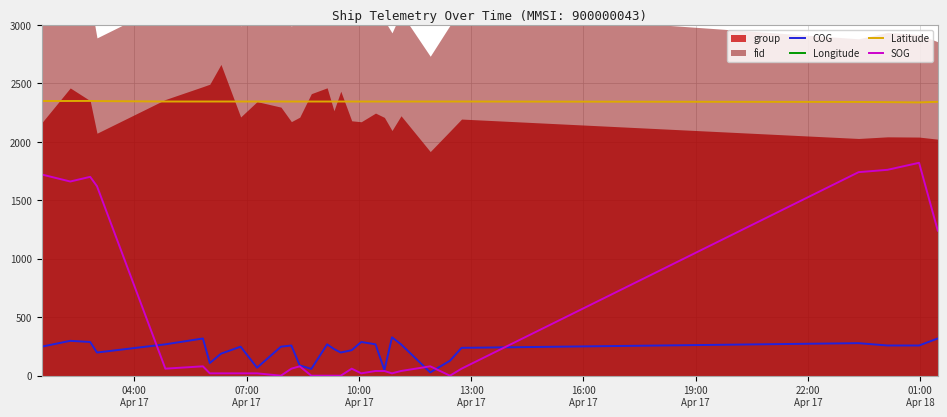

True or false: Latitude and SOG cross at least once.

False